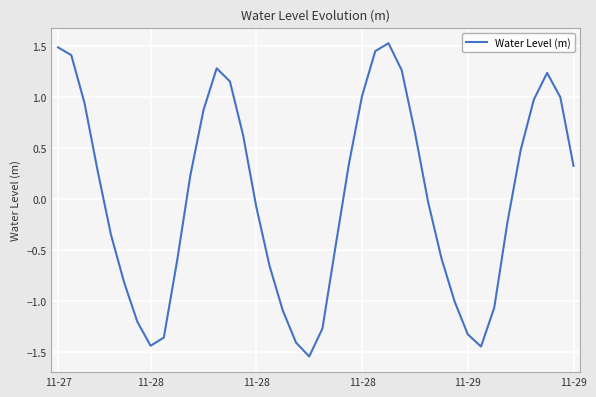

What is the difference between the maximum and minimum values?

3.1